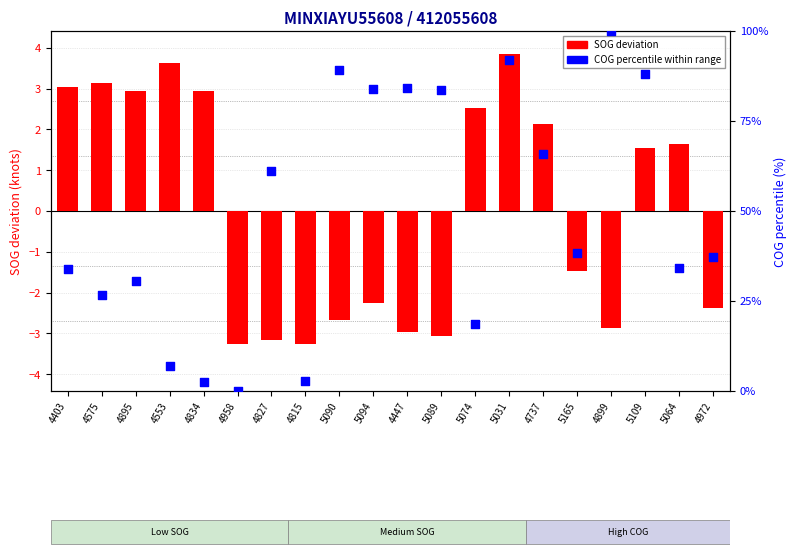

Is the value of COG percentile at 4403 greater than the value of SOG deviation at 4899?

Yes